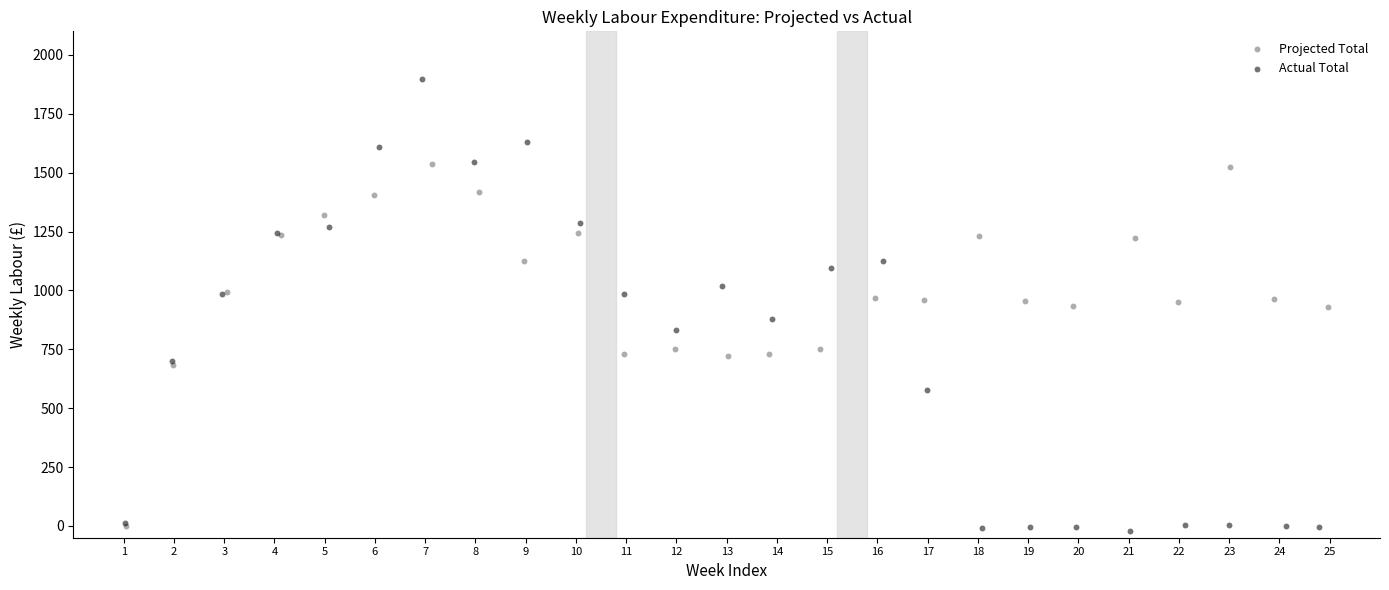

Which series reaches the maximum Y coordinate?

Actual Total